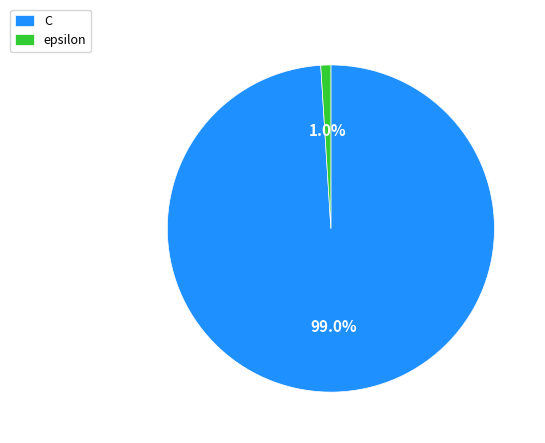

Between C and epsilon, which is larger?

C